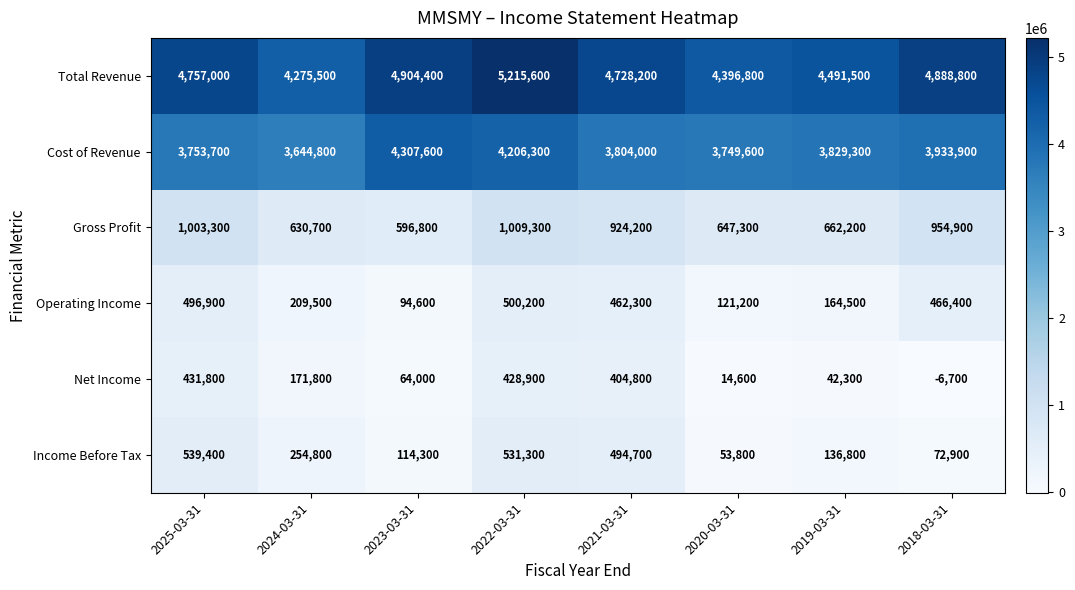

Where is Income Before Tax nearest to the value 296600?

2024-03-31